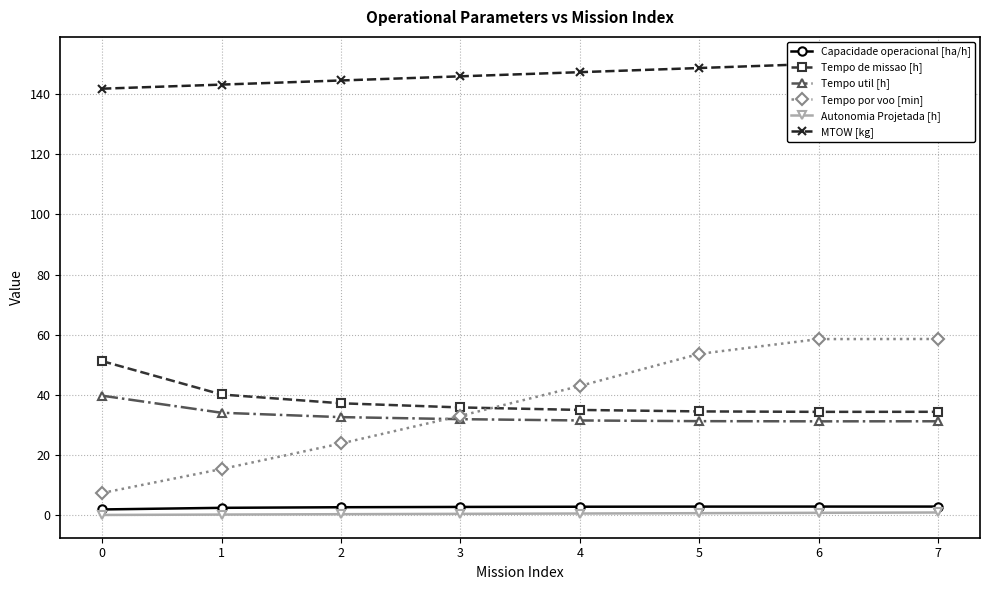

Reading left to right, transcribe all the data shown in this chart.

Capacidade operacional [ha/h]: 0=2.0	1=2.5	2=2.7	3=2.8	4=2.9	5=2.9	6=2.9	7=2.9
Tempo de missao [h]: 0=51.3	1=40.2	2=37.2	3=35.9	4=35.0	5=34.5	6=34.4	7=34.4
Tempo util [h]: 0=39.8	1=34.1	2=32.6	3=32.0	4=31.5	5=31.3	6=31.2	7=31.3
Tempo por voo [min]: 0=7.4	1=15.4	2=23.9	3=33.1	4=43.0	5=53.7	6=58.6	7=58.6
Autonomia Projetada [h]: 0=0.1	1=0.2	2=0.4	3=0.5	4=0.6	5=0.7	6=0.8	7=0.9
MTOW [kg]: 0=141.8	1=143.2	2=144.5	3=145.9	4=147.3	5=148.7	6=150.1	7=151.5